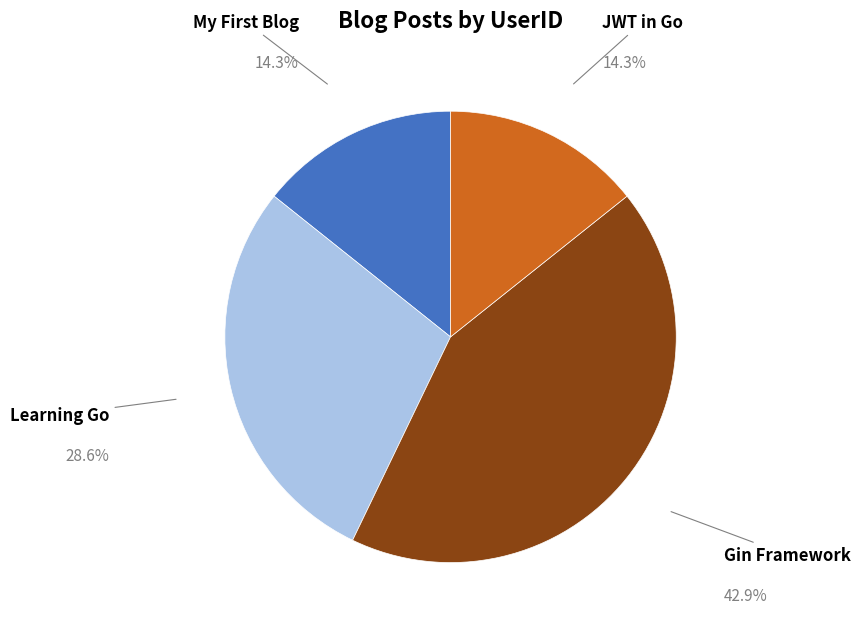

Is there any slice that represents more than half of the pie?

No